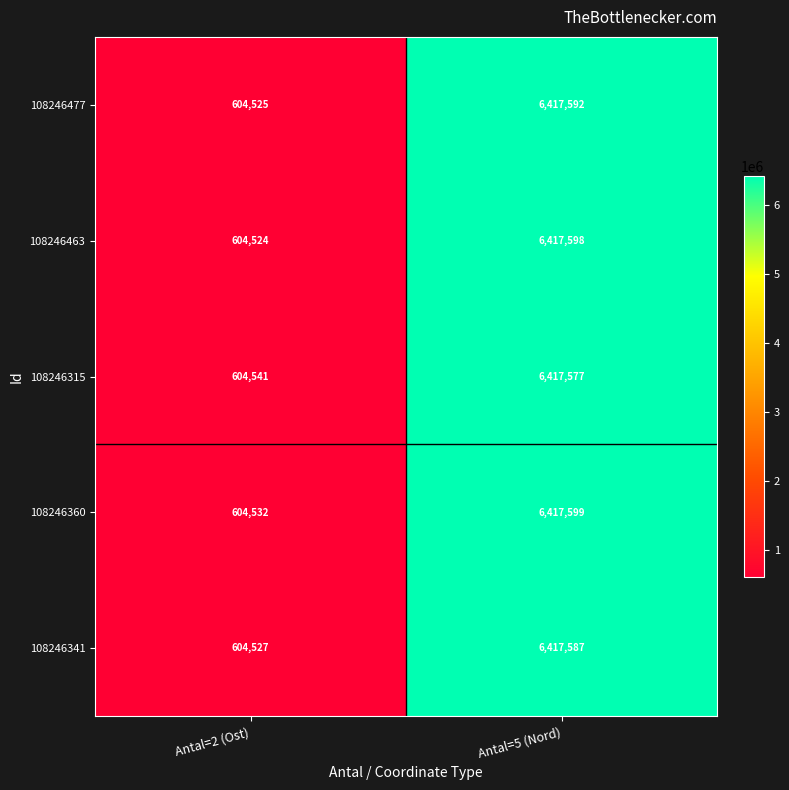

What is the spread (max minus min) of values at Antal=5 (Nord)?

22